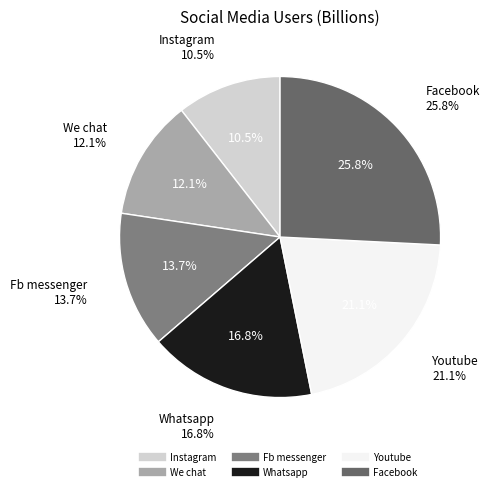

What is the total percentage of Instagram and Fb messenger?

24.2%